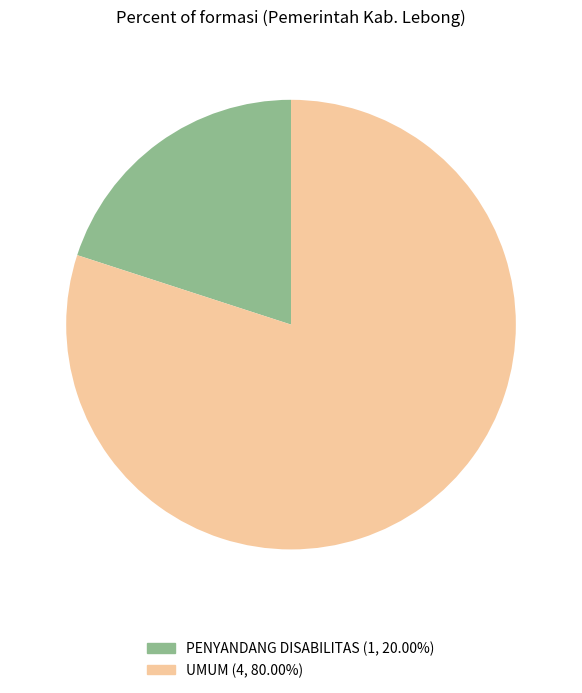

What is the smallest slice in the pie chart?

PENYANDANG DISABILITAS